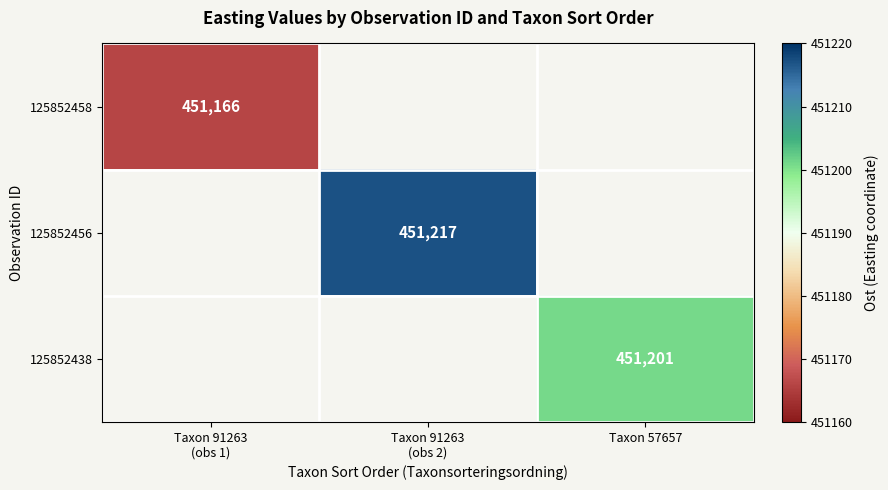

The 125852438 series shows 200114 at Taxon 57657. True or false?

False